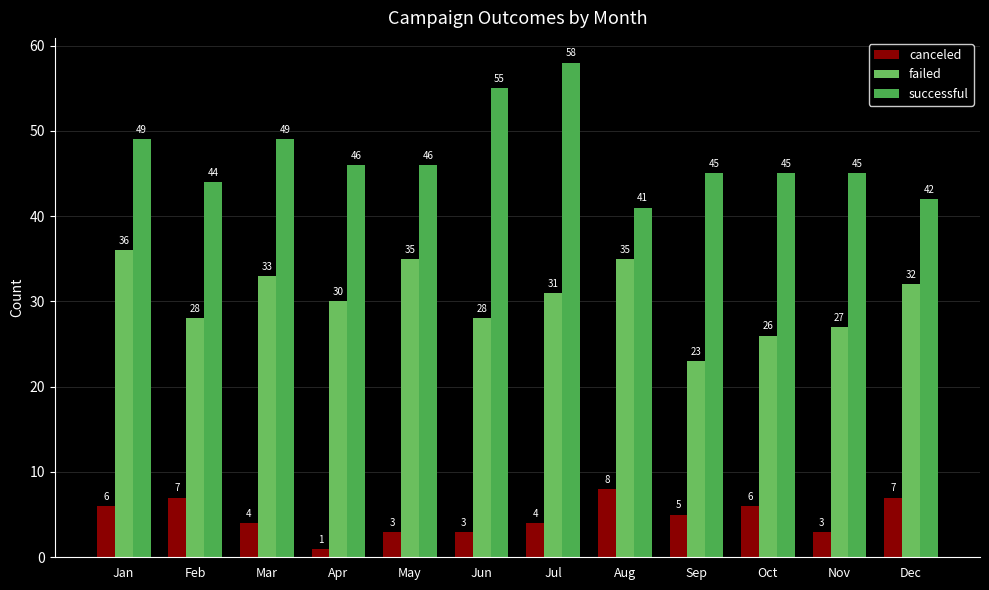

Which category has the highest value in the canceled series?

Aug